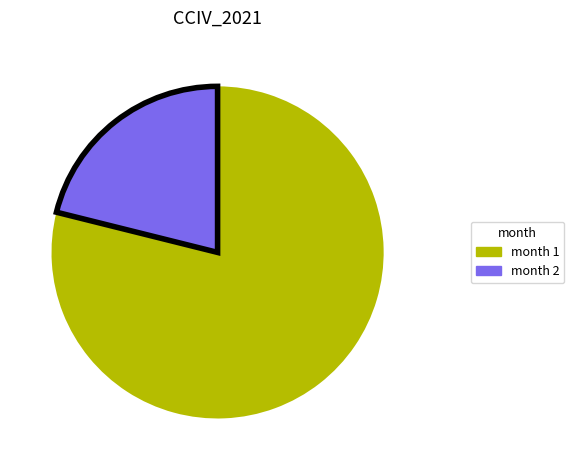

Does any single category account for the majority?

Yes